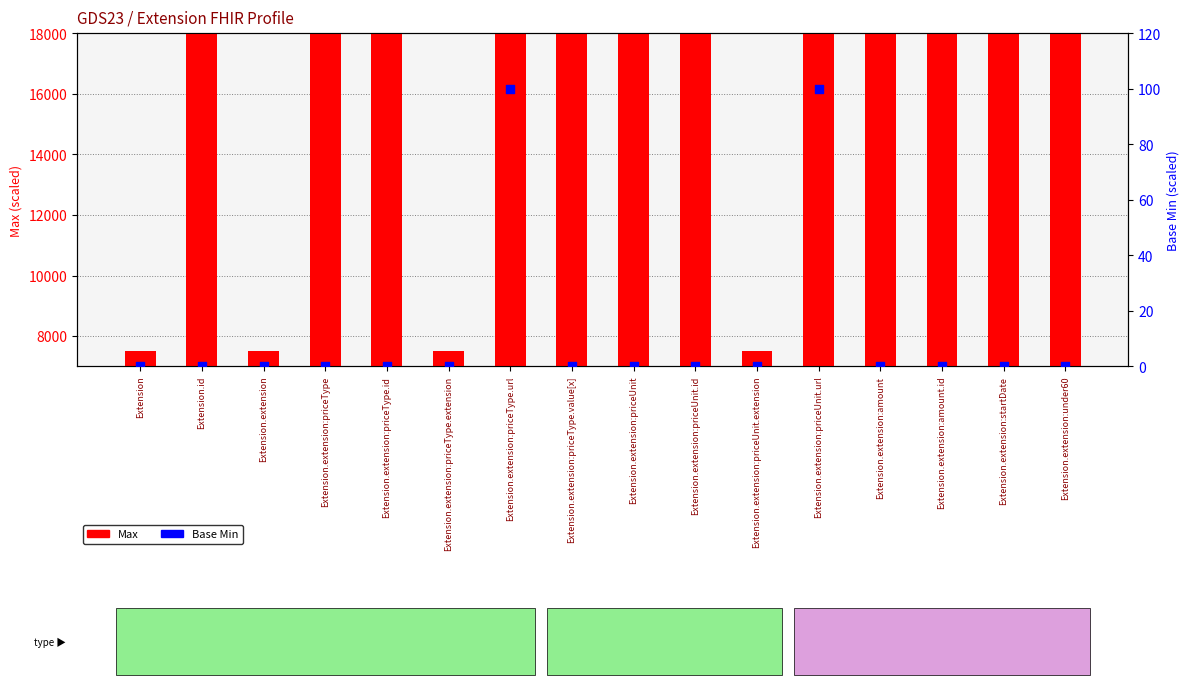

At which category is the sum across all series the highest?

Extension.extension:priceType.url